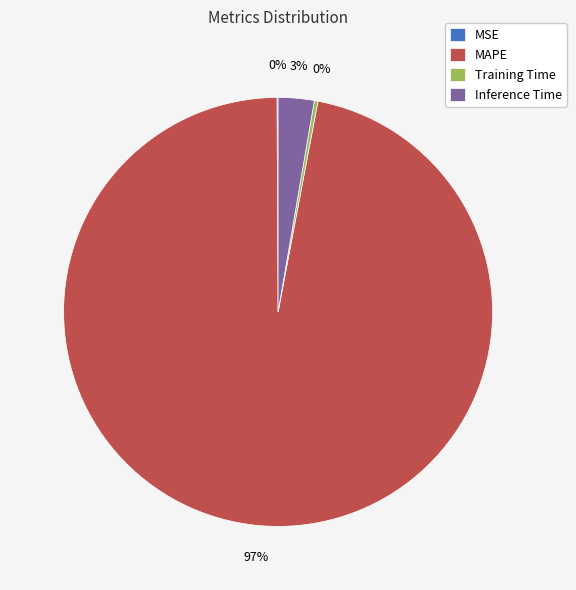

To the nearest percent, what portion does MAPE represent?

97%